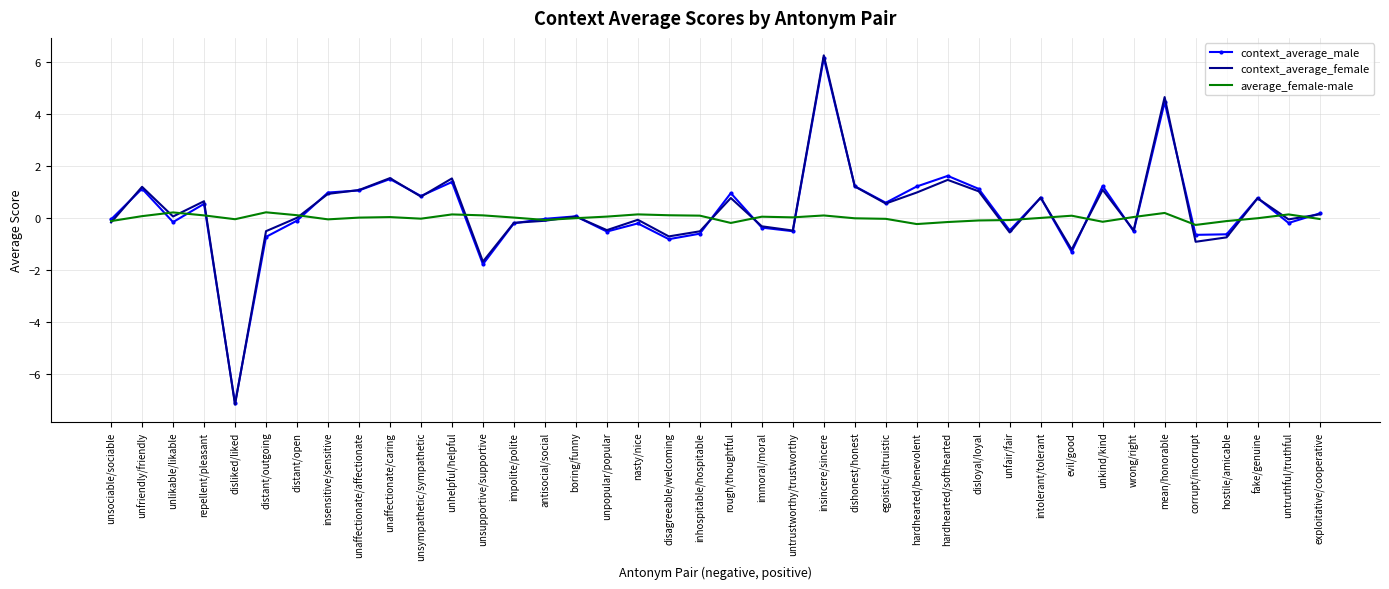

Is the value of context_average_male at distant/open greater than the value of context_average_female at disloyal/loyal?

No